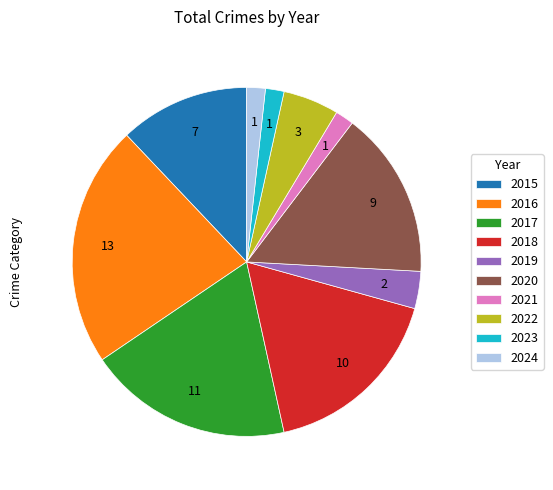

Between 2016 and 2022, which is larger?

2016